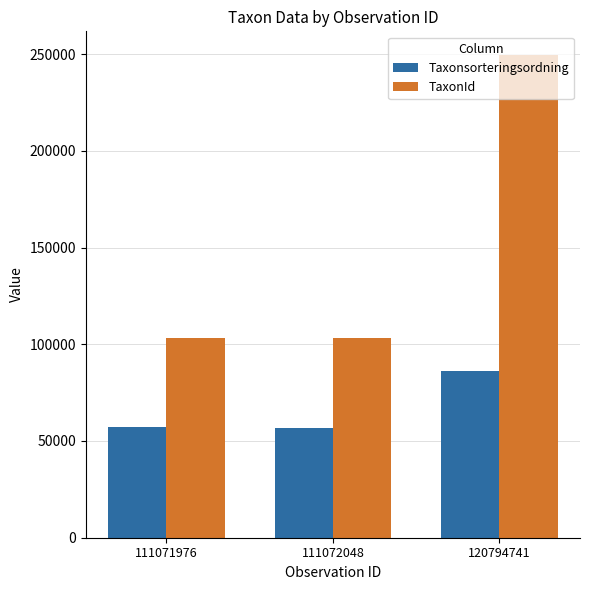

Rank the series by their maximum value, from highest to lowest.

TaxonId, Taxonsorteringsordning